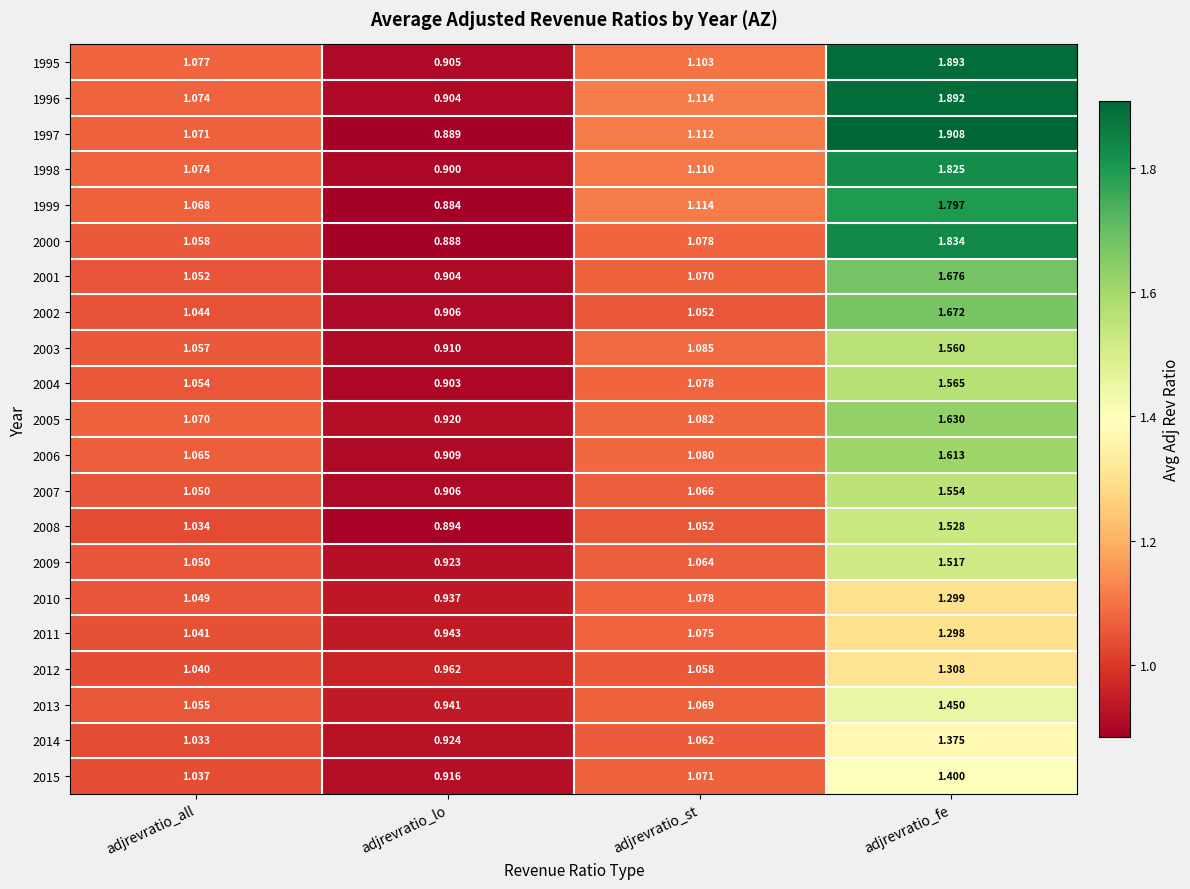

At which label does 1997 reach its minimum?

adjrevratio_lo